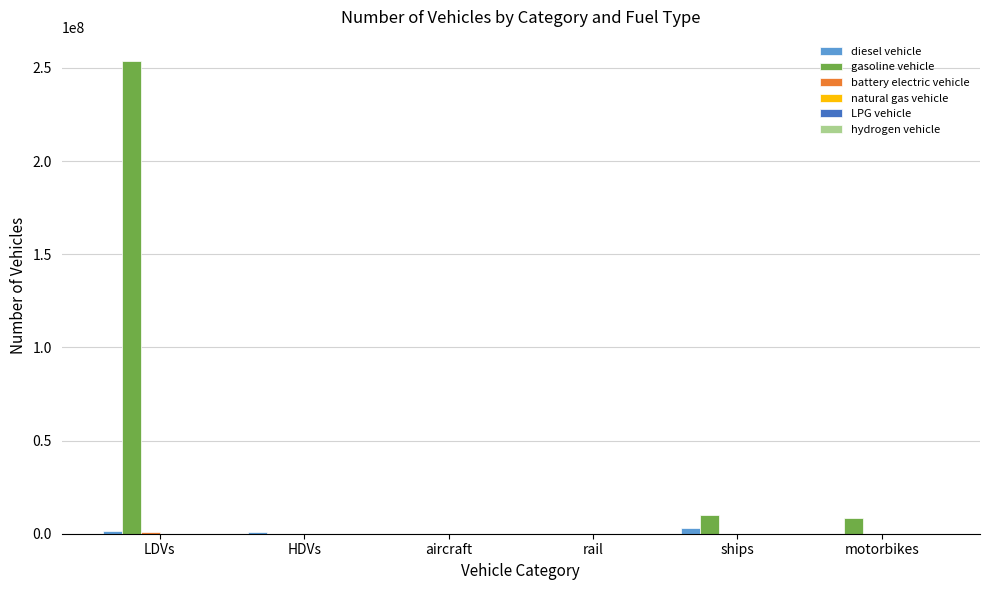

Are the bars horizontal?

No